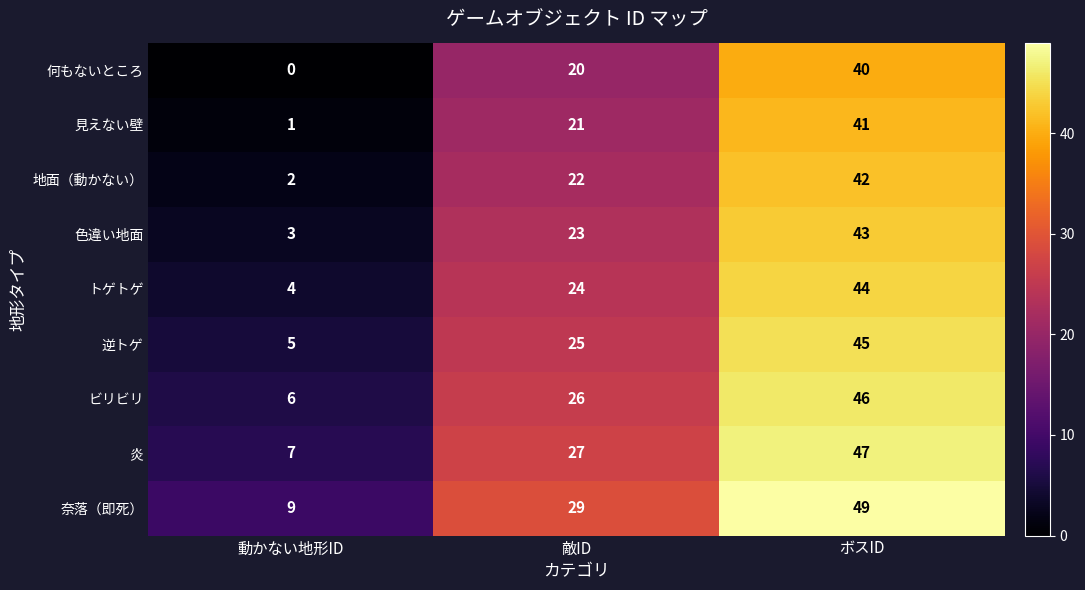

True or false: 逆トゲ has a value of 45 at ボスID.

True